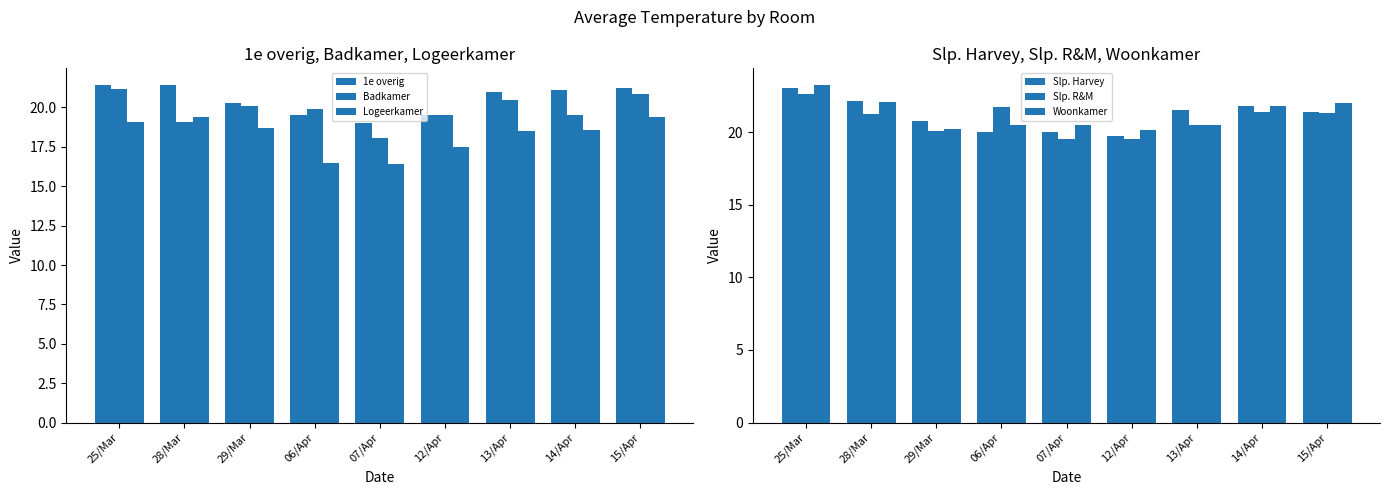

Is the value of Slp. Harvey at 13/Apr greater than the value of Badkamer at 12/Apr?

Yes